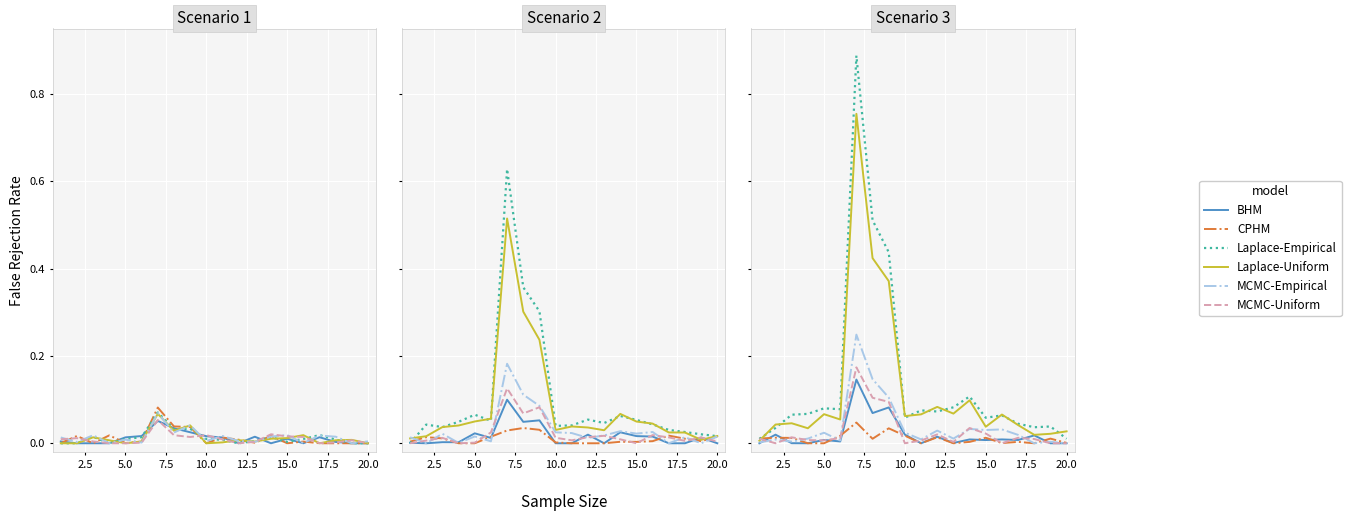

What is the maximum value shown in the chart?

0.9